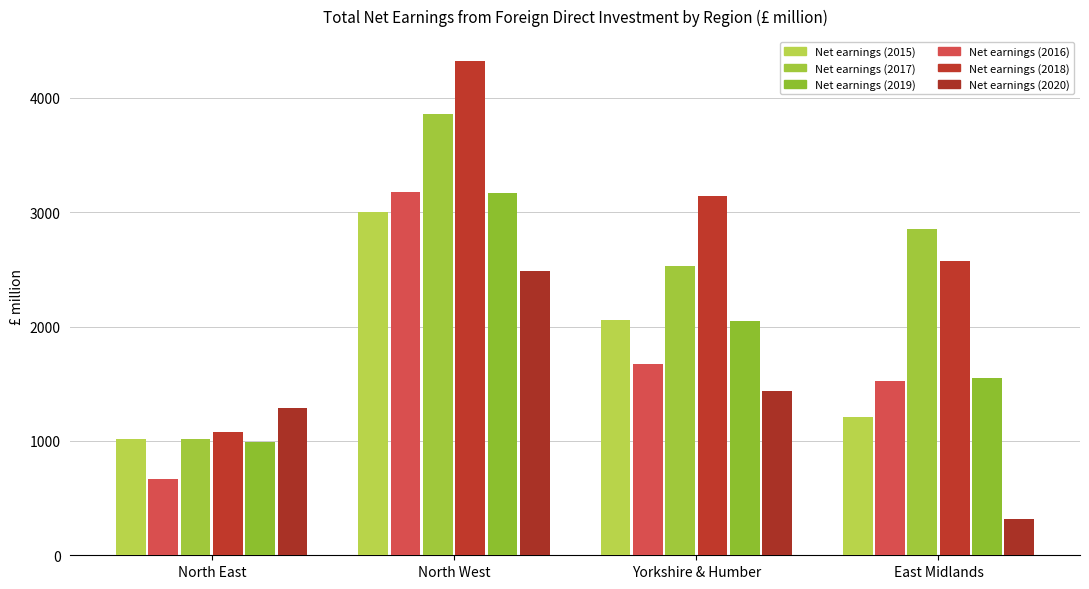

What is the sum of the Net earnings (2020) values at East Midlands and North West?

2806